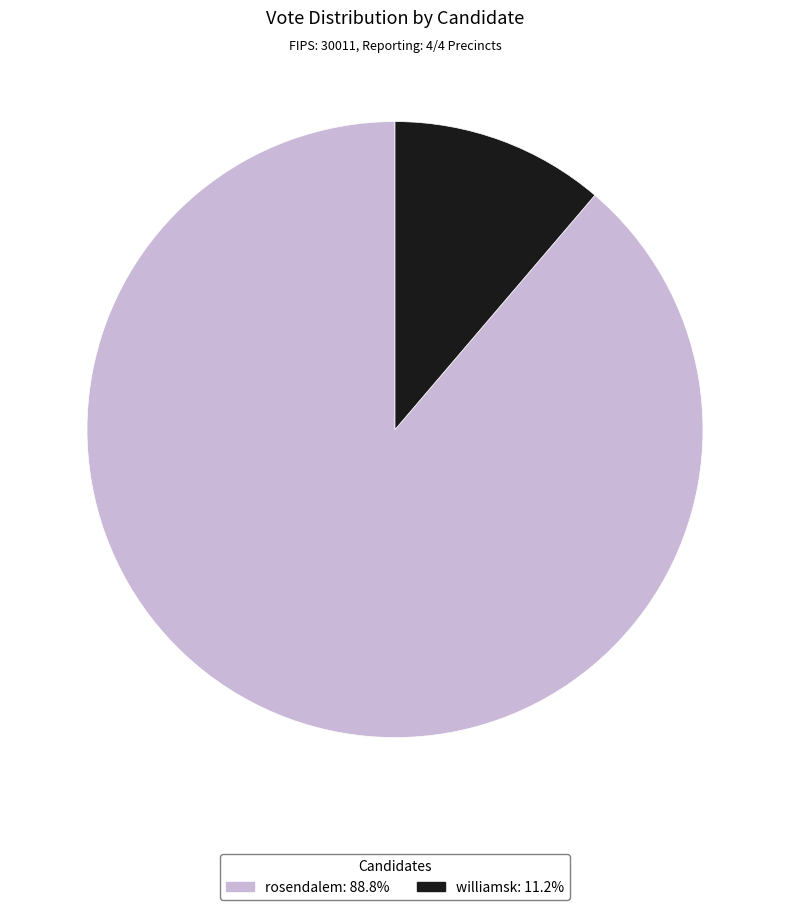

Is the sum of williamsk and rosendalem greater than half?

Yes